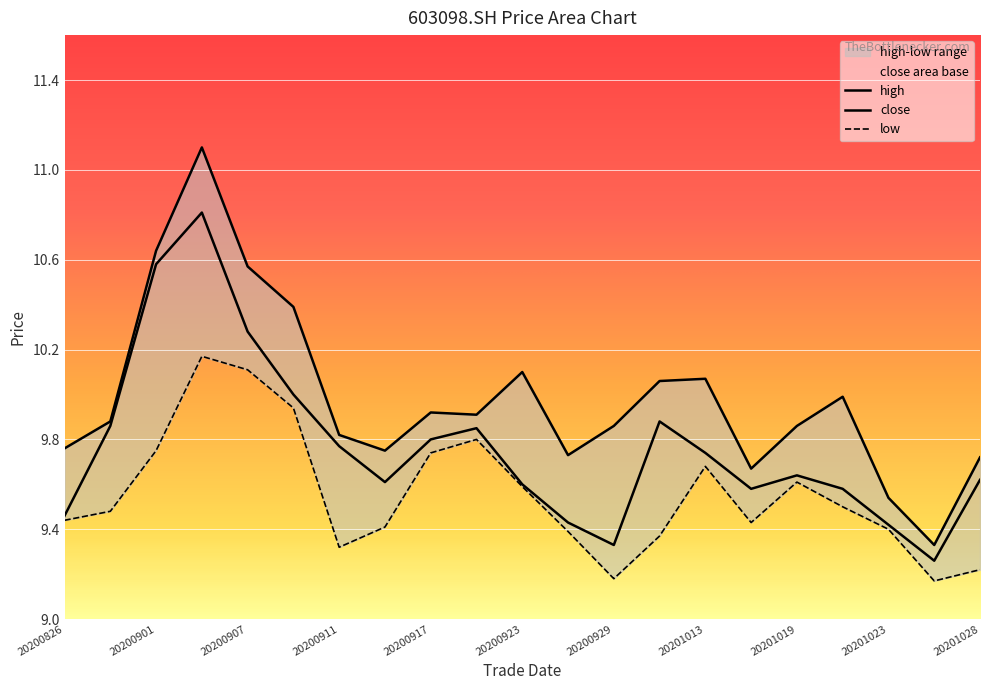

Between 20201013 and 20201015, which series saw the biggest shift?

high